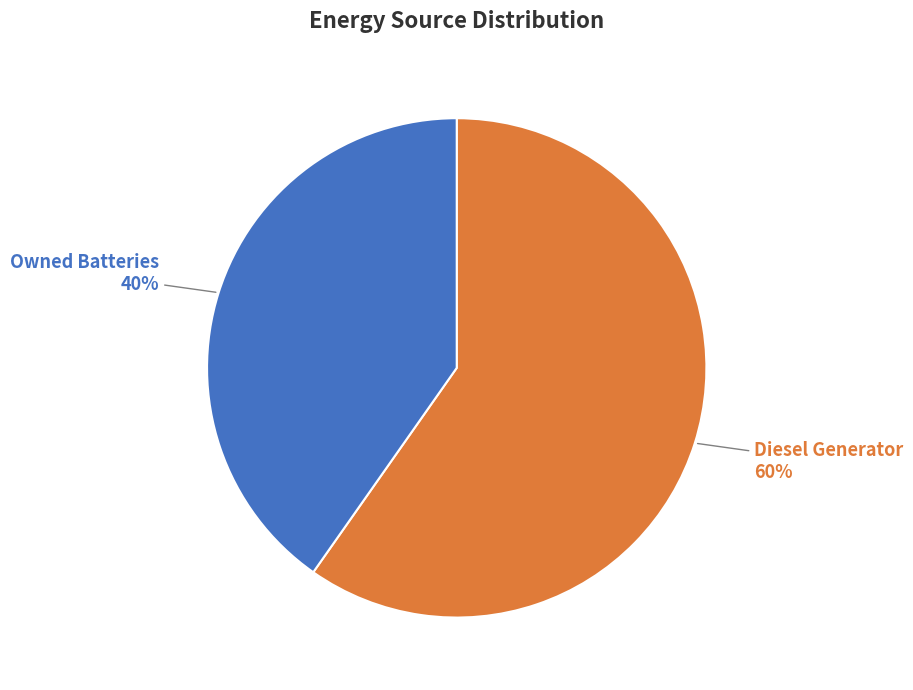

Which category accounts for the majority?

Diesel Generator